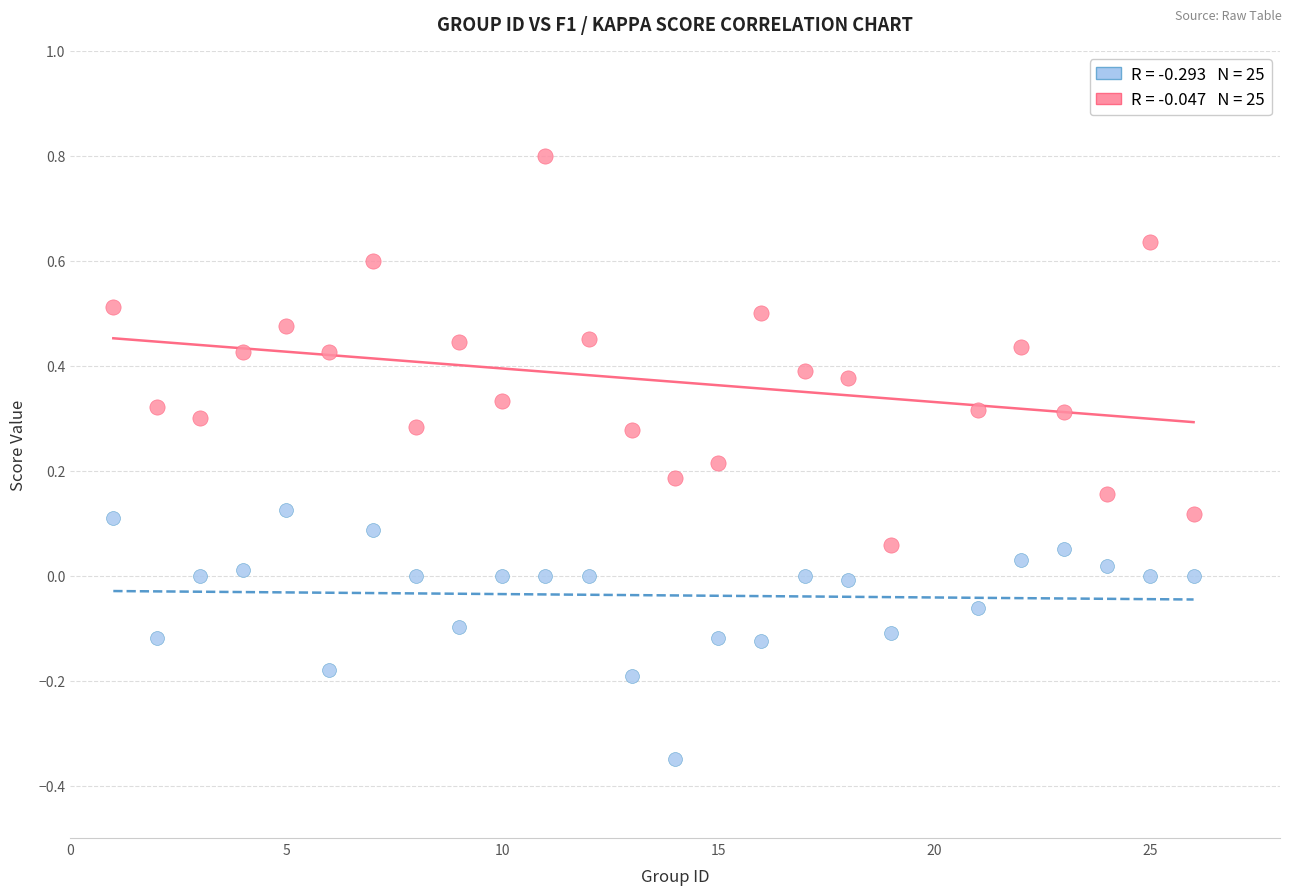

Across all data points, what is the range of Y values (max minus min)?

1.2